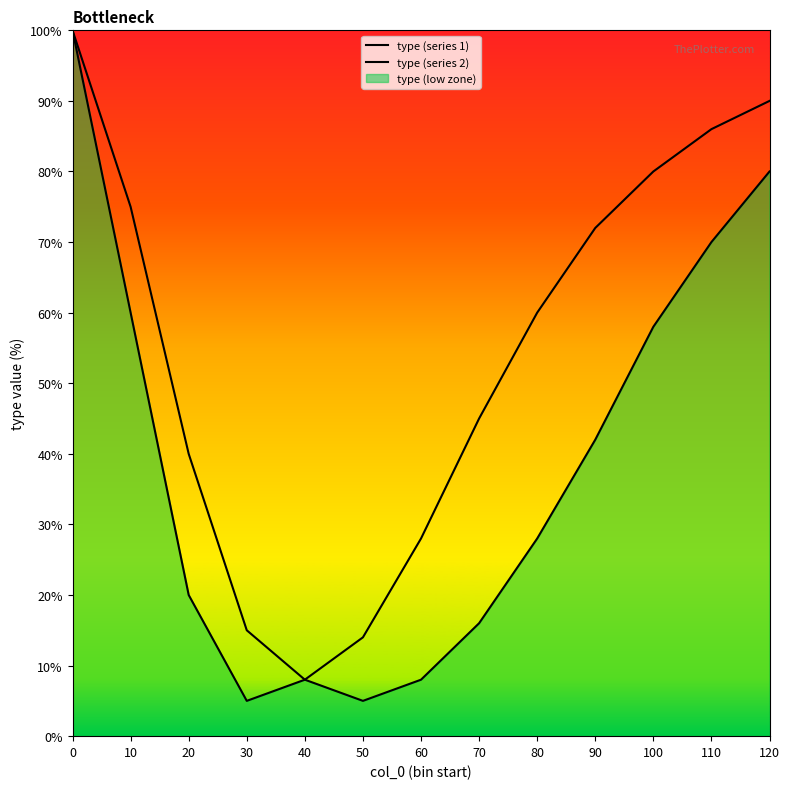

Reading right to left, what are all the values shown in this chart?

type (series 1): 120=80	110=70	100=58	90=42	80=28	70=16	60=8	50=5	40=8	30=15	20=40	10=75	0=100
type (series 2): 120=90	110=86	100=80	90=72	80=60	70=45	60=28	50=14	40=8	30=5	20=20	10=60	0=100